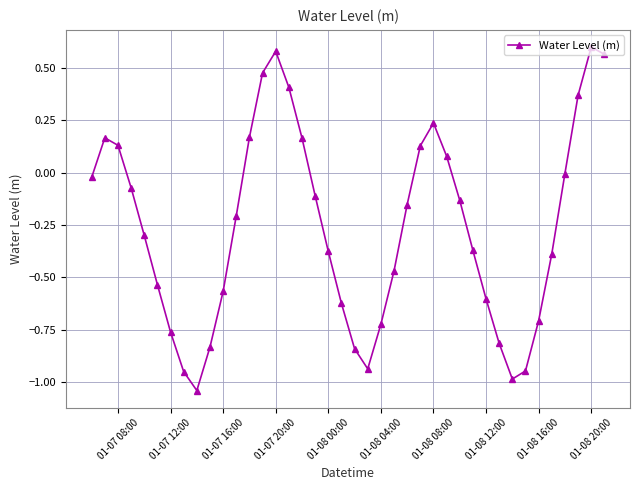

True or false: the data has more than 2 interior local peaks.

True